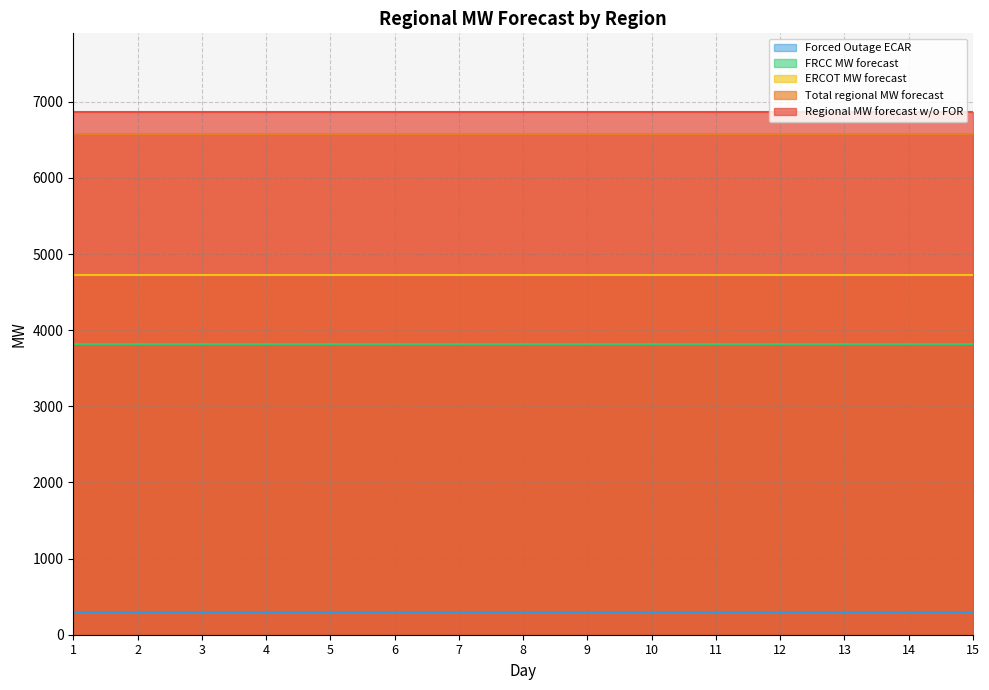

At which category is the sum across all series the highest?

1